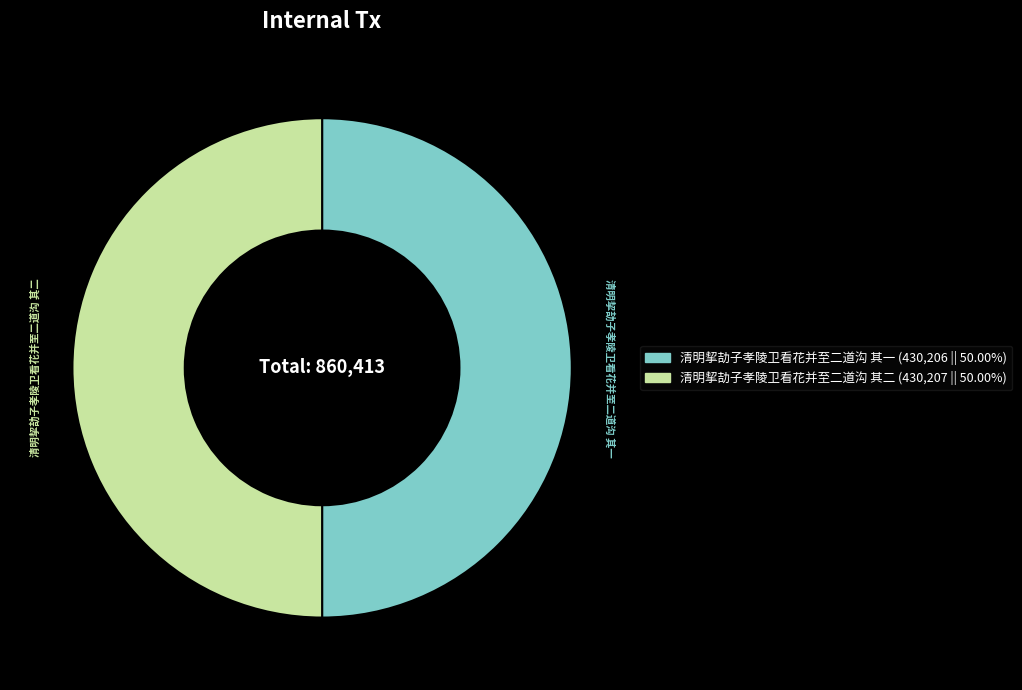

Is the sum of 清明挈劼子孝陵卫看花并至二道沟 其一 and 清明挈劼子孝陵卫看花并至二道沟 其二 greater than half?

Yes